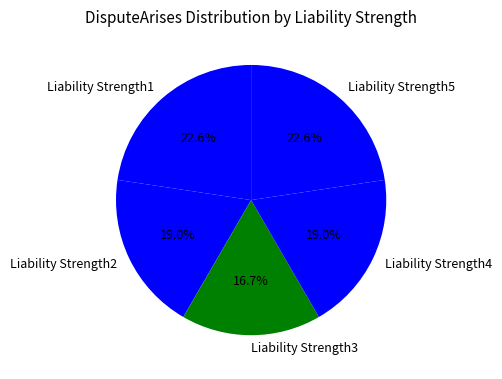

Does any single category account for the majority?

No